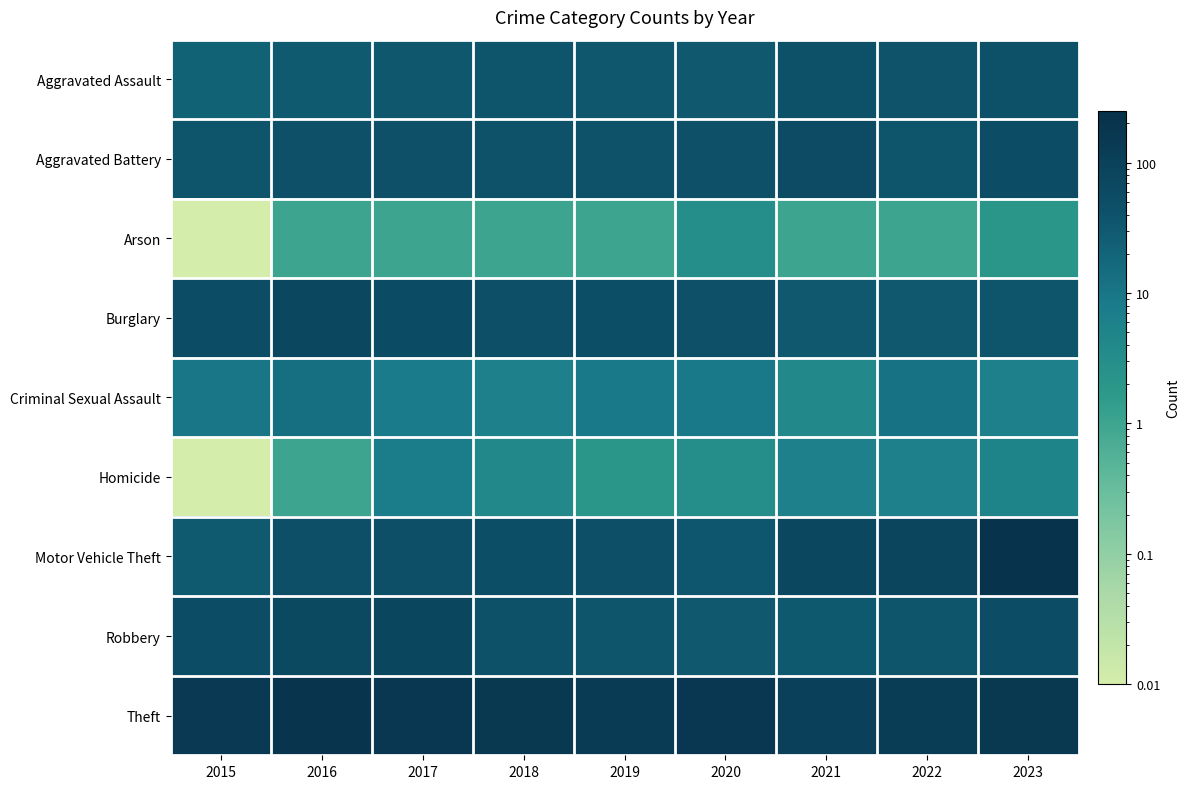

Reading right to left, what are all the values shown in this chart?

Aggravated Assault: 2023=43.0	2022=40.0	2021=43.0	2020=33.0	2019=34.0	2018=37.0	2017=34.0	2016=30.0	2015=22.0
Aggravated Battery: 2023=53.0	2022=37.0	2021=59.0	2020=44.0	2019=42.0	2018=42.0	2017=45.0	2016=45.0	2015=37.0
Arson: 2023=2.0	2022=1.0	2021=1.0	2020=3.0	2019=1.0	2018=1.0	2017=1.0	2016=1.0	2015=0.0
Burglary: 2023=36.0	2022=33.0	2021=33.0	2020=45.0	2019=50.0	2018=46.0	2017=57.0	2016=70.0	2015=55.0
Criminal Sexual Assault: 2023=6.0	2022=11.0	2021=4.0	2020=9.0	2019=9.0	2018=6.0	2017=8.0	2016=13.0	2015=10.0
Homicide: 2023=5.0	2022=6.0	2021=6.0	2020=3.0	2019=2.0	2018=4.0	2017=7.0	2016=1.0	2015=0.0
Motor Vehicle Theft: 2023=212.0	2022=83.0	2021=68.0	2020=35.0	2019=46.0	2018=49.0	2017=47.0	2016=46.0	2015=30.0
Robbery: 2023=54.0	2022=37.0	2021=31.0	2020=32.0	2019=37.0	2018=43.0	2017=74.0	2016=64.0	2015=54.0
Theft: 2023=158.0	2022=123.0	2021=104.0	2020=169.0	2019=133.0	2018=160.0	2017=164.0	2016=191.0	2015=145.0